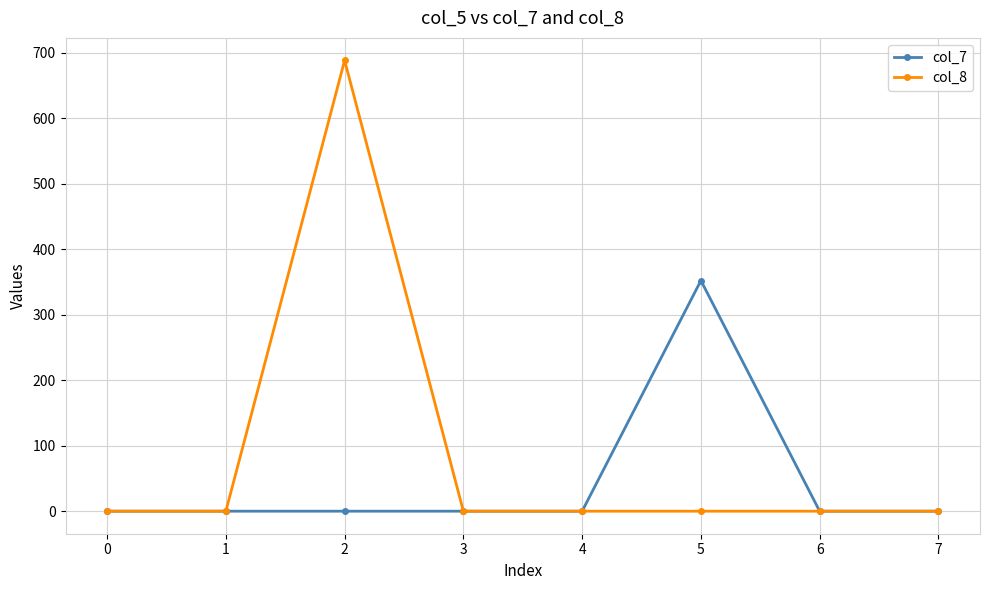

At 5, list the series in order from smallest to largest.

col_8, col_7